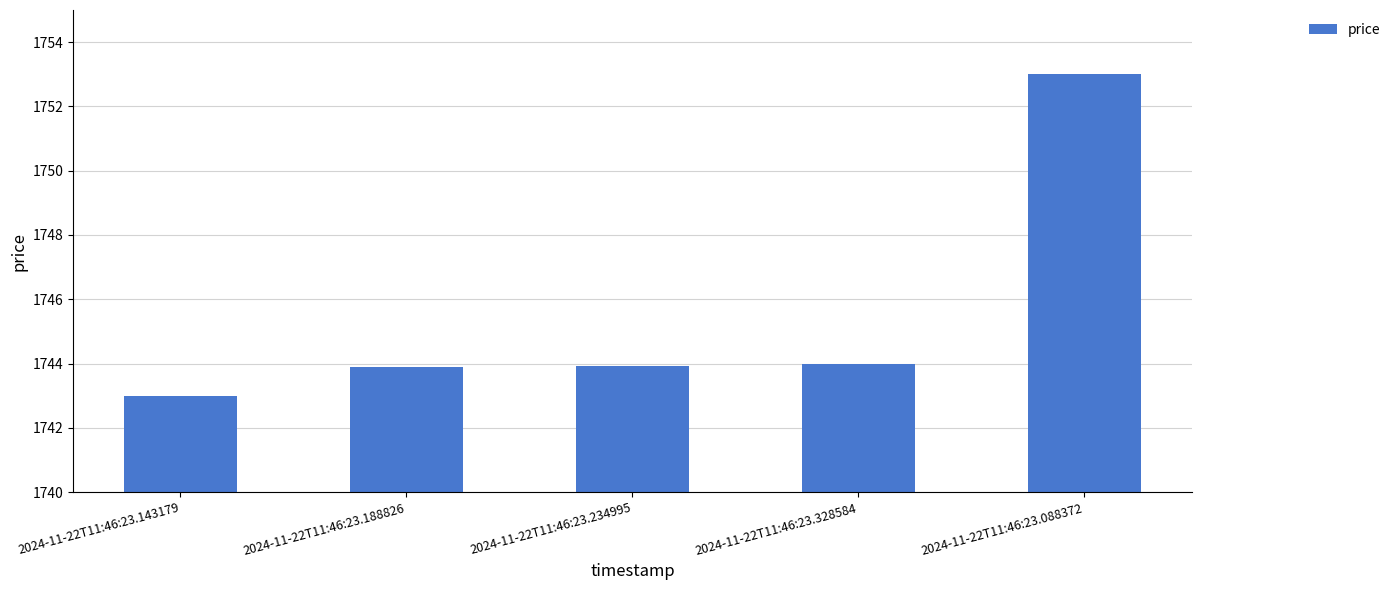

What is the minimum value shown in the chart?

1743.0